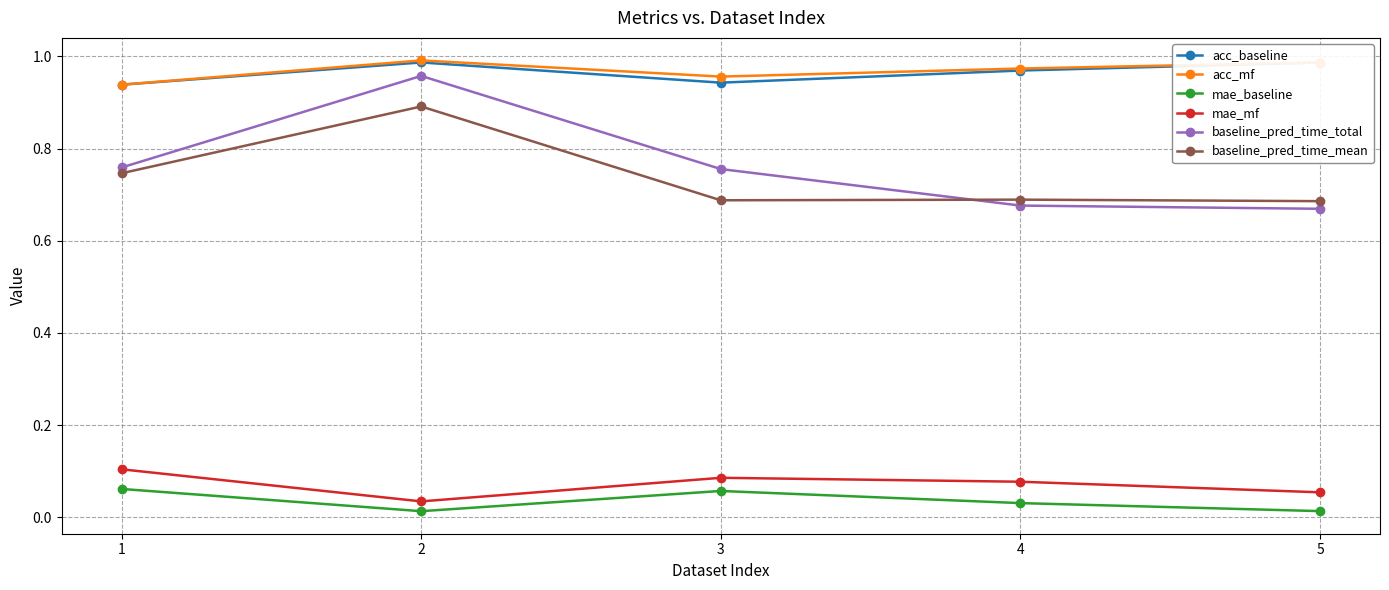

What are all the series names shown in the legend?

acc_baseline, acc_mf, mae_baseline, mae_mf, baseline_pred_time_total, baseline_pred_time_mean